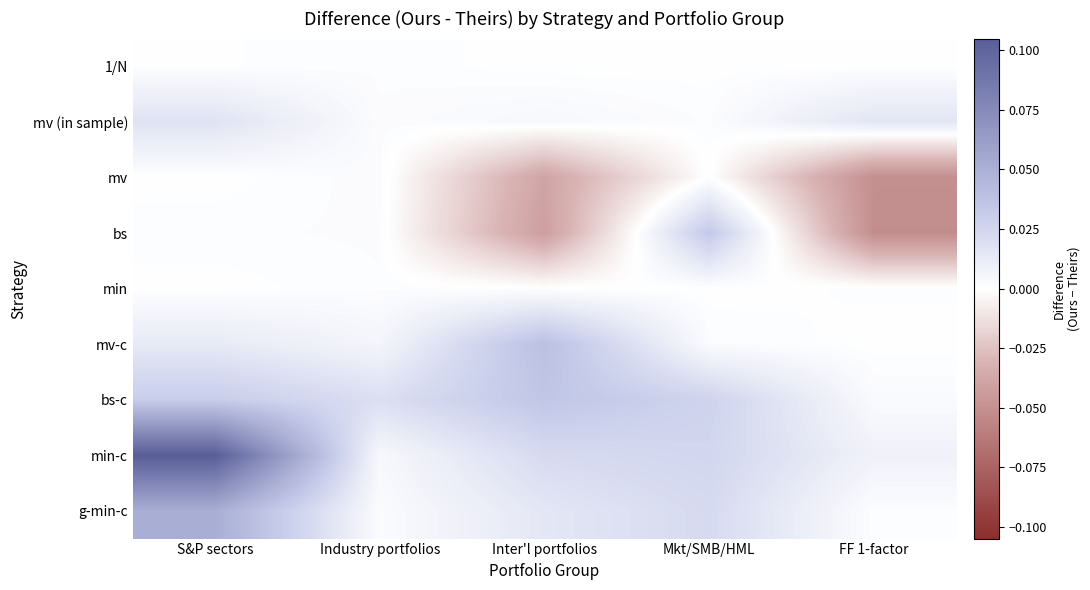

At how many categories does at least one series exceed 0?

5